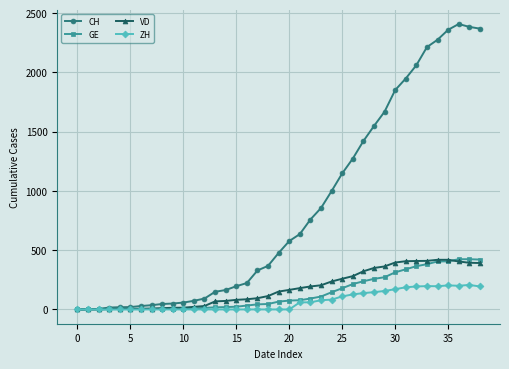

What is the difference between the maximum and minimum values in the VD series?

419